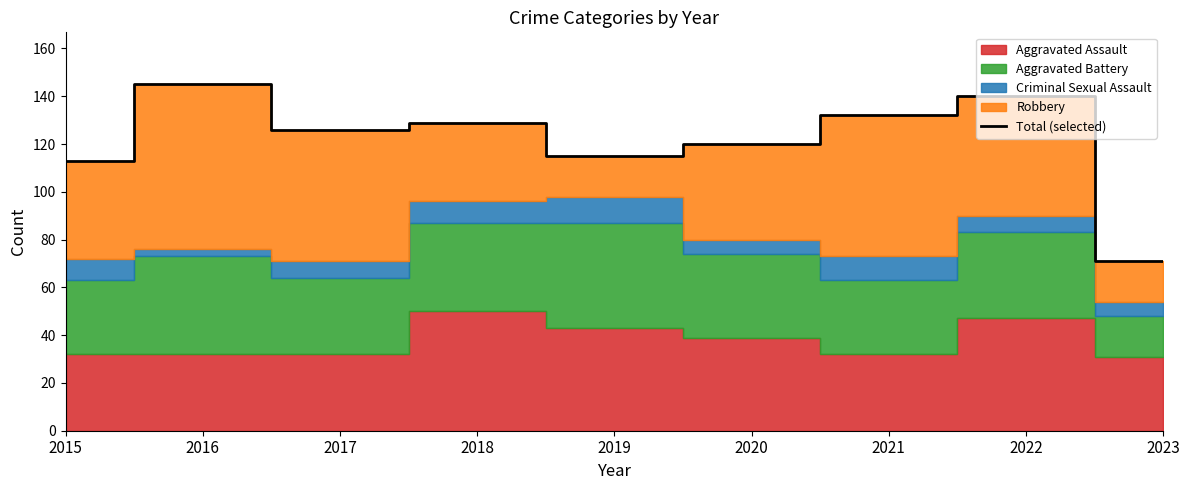

List the labels in order of value, smallest first.

2023, 2015, 2019, 2020, 2017, 2018, 2021, 2022, 2016